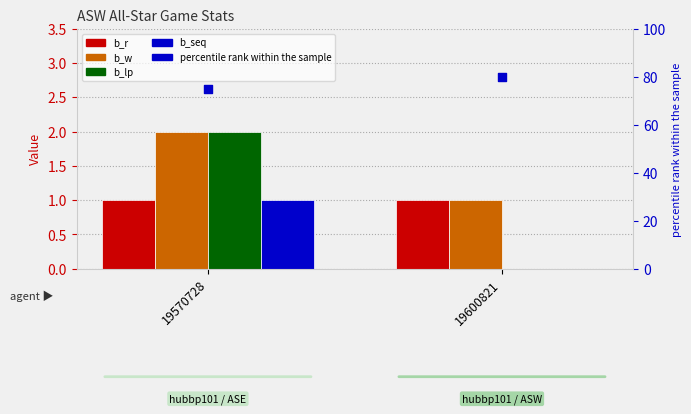

At how many categories does at least one series exceed 66?

2